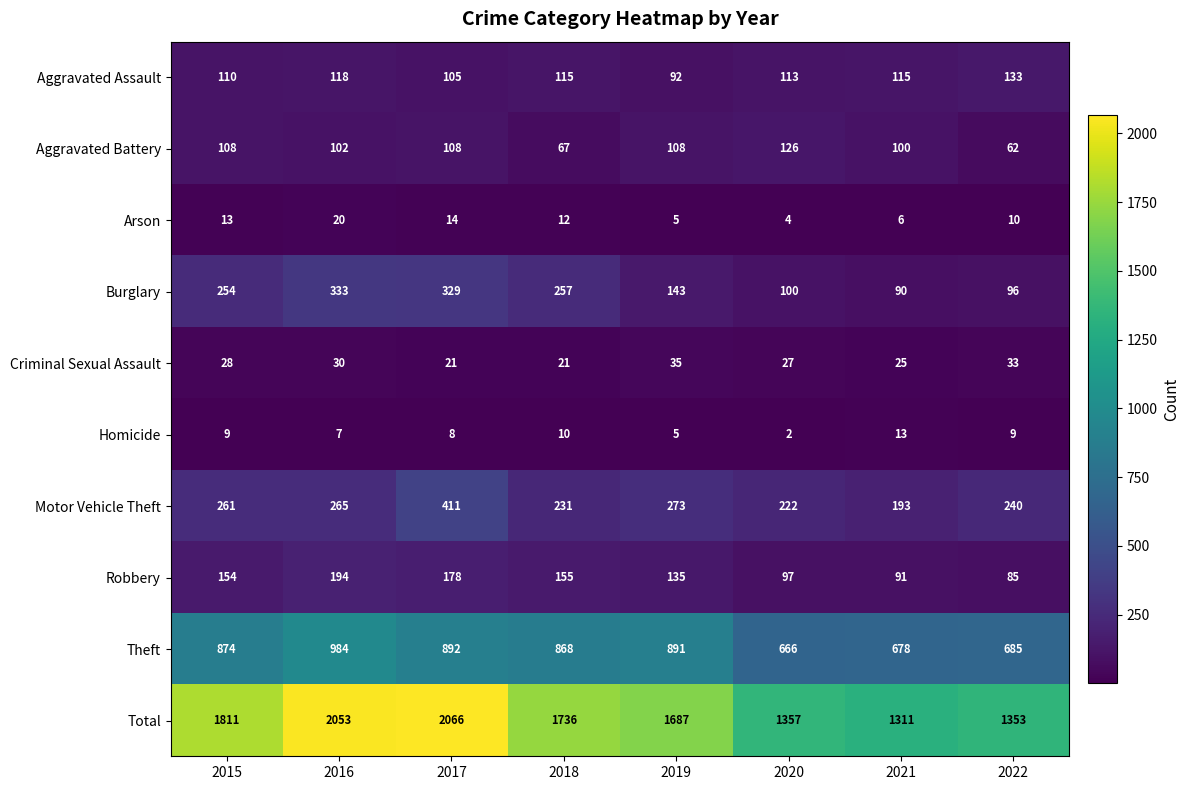

What is the spread (max minus min) of values at 2017?

2058